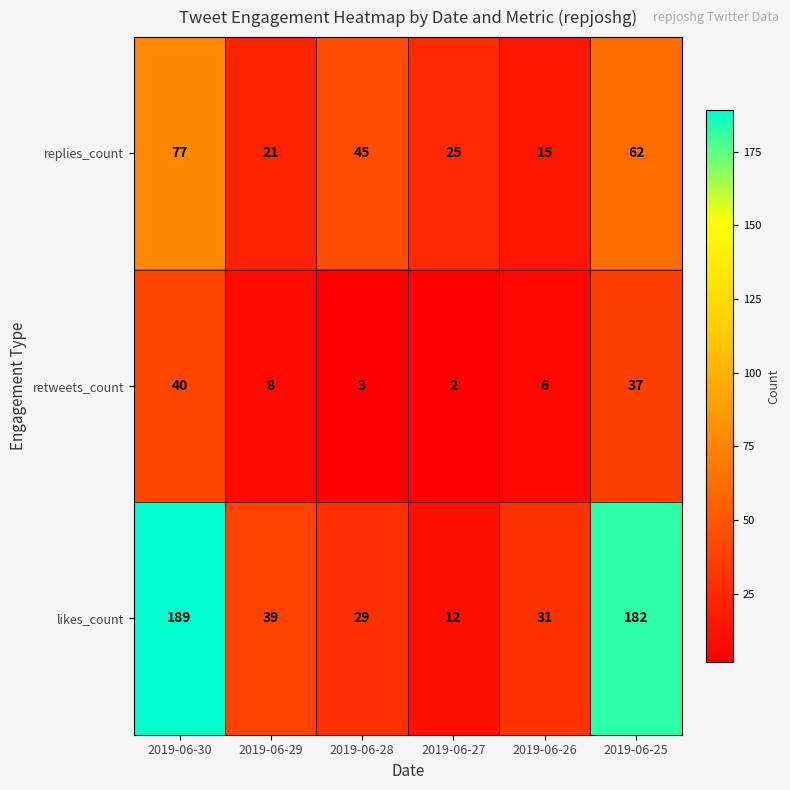

Reading right to left, extract all data points from this chart.

replies_count: 62	15	25	45	21	77
retweets_count: 37	6	2	3	8	40
likes_count: 182	31	12	29	39	189